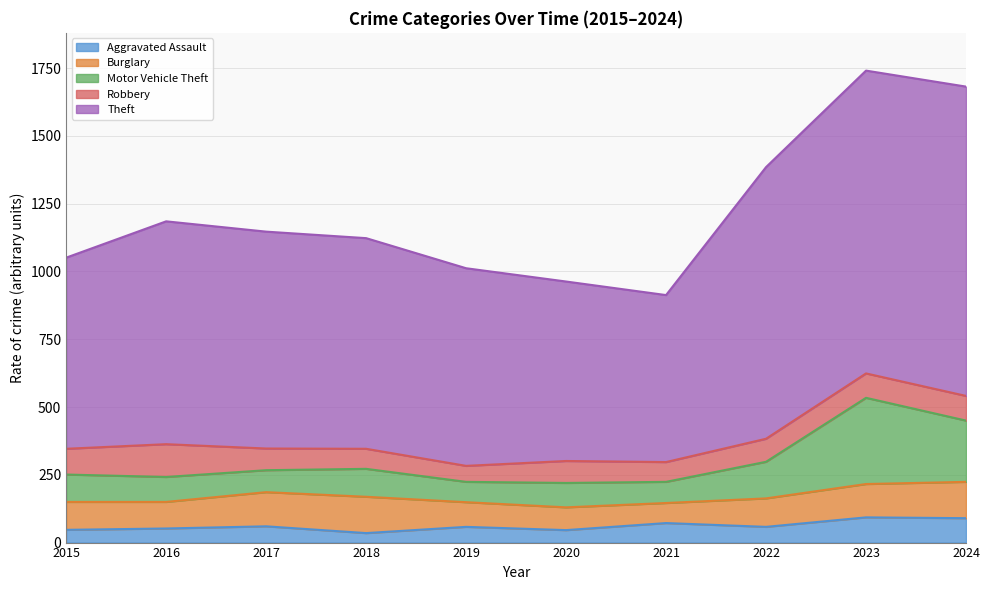

True or false: Aggravated Assault and Motor Vehicle Theft cross at least once.

False